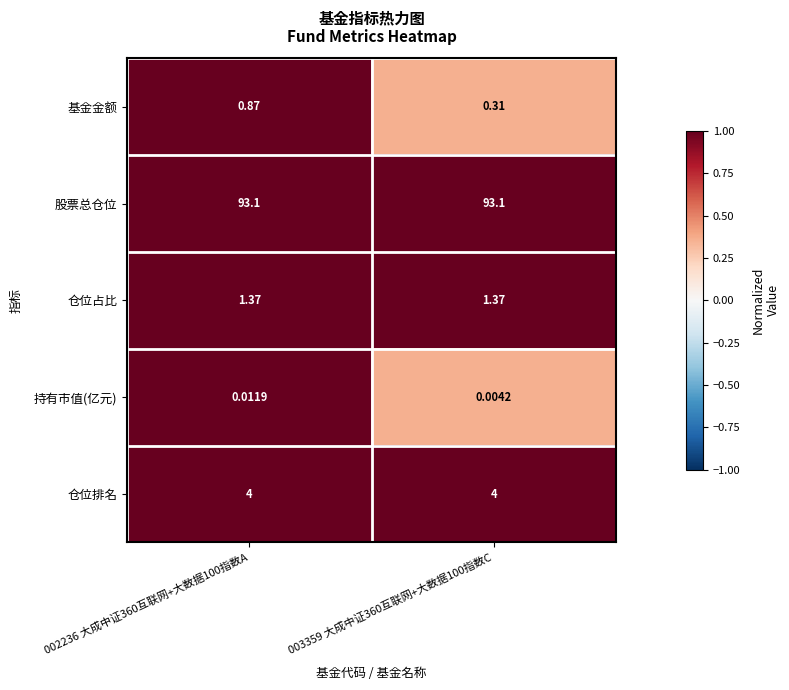

Which series changed the most between 002236 大成中证360互联网+大数据100指数A and 003359 大成中证360互联网+大数据100指数C?

基金金额